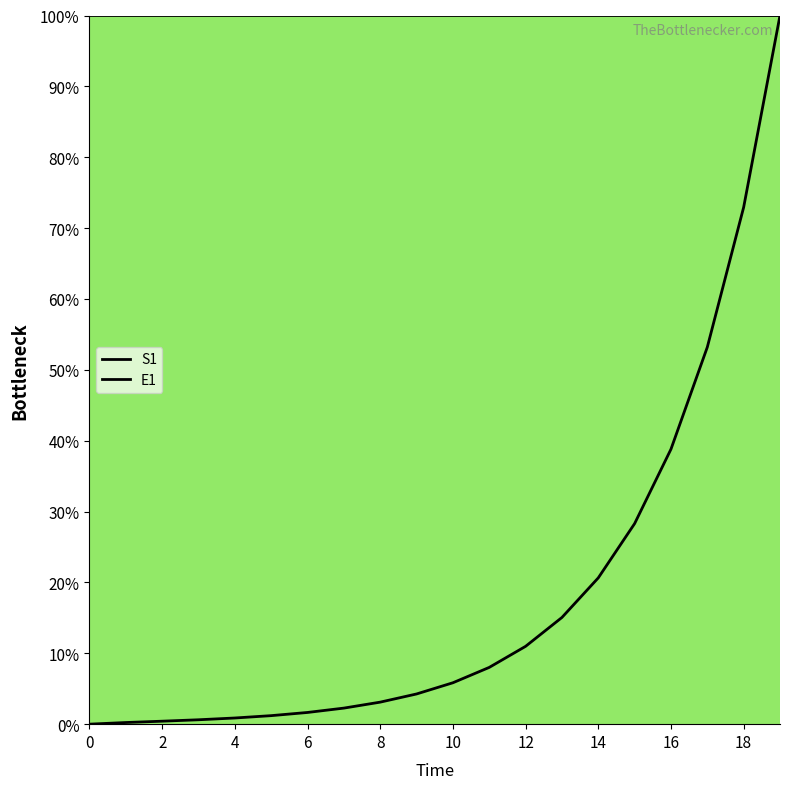

How many data points in E1 are less than 5?

10